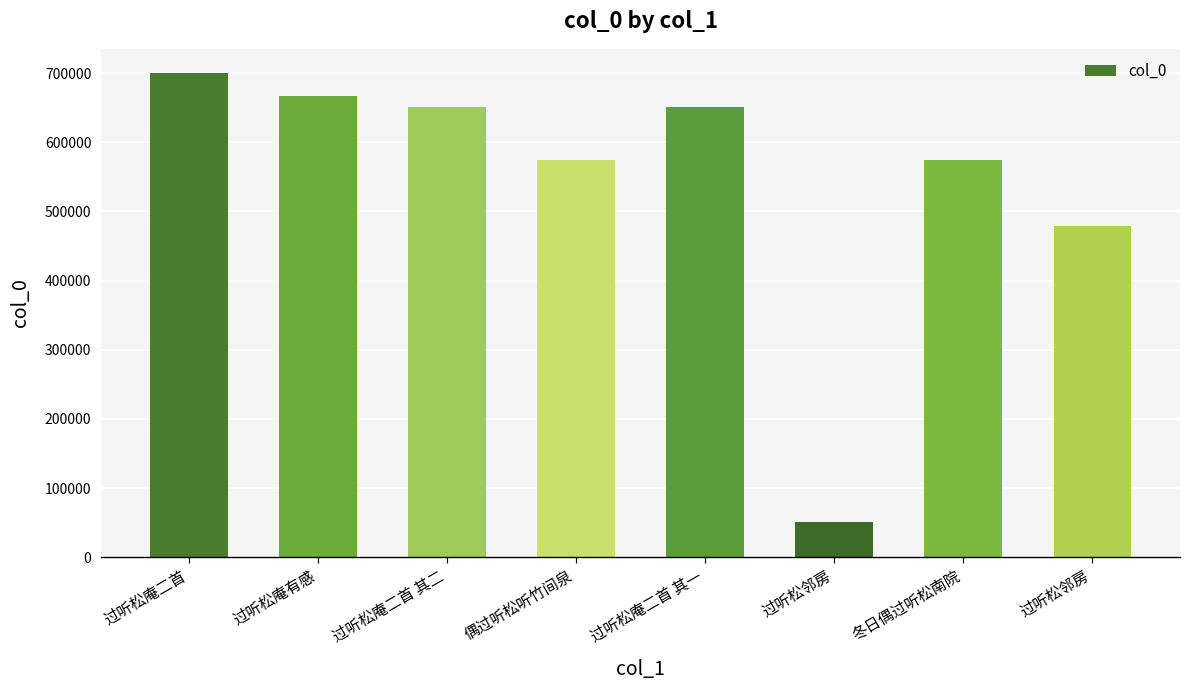

How many bars are there in total?

8